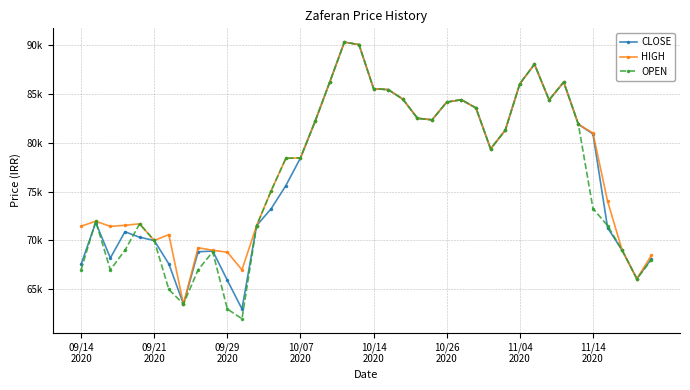

Is this an area chart (filled region under the line)?

No